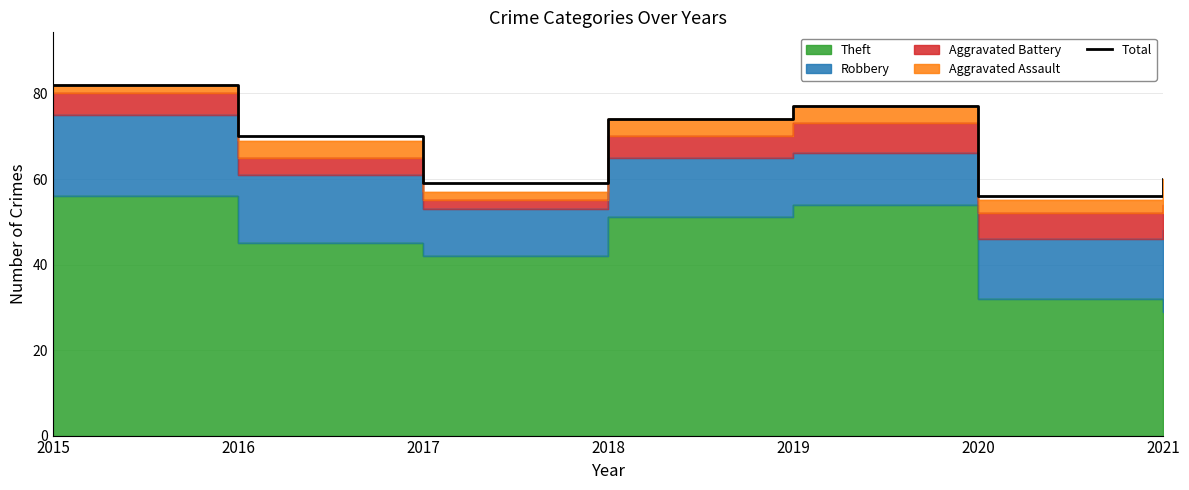

The chart shows a value of 77 at 2019. True or false?

True